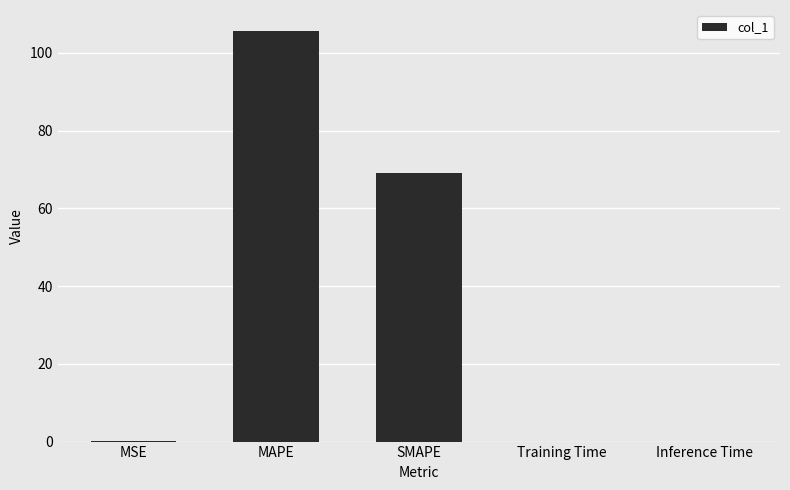

What is the greatest value displayed?

105.7